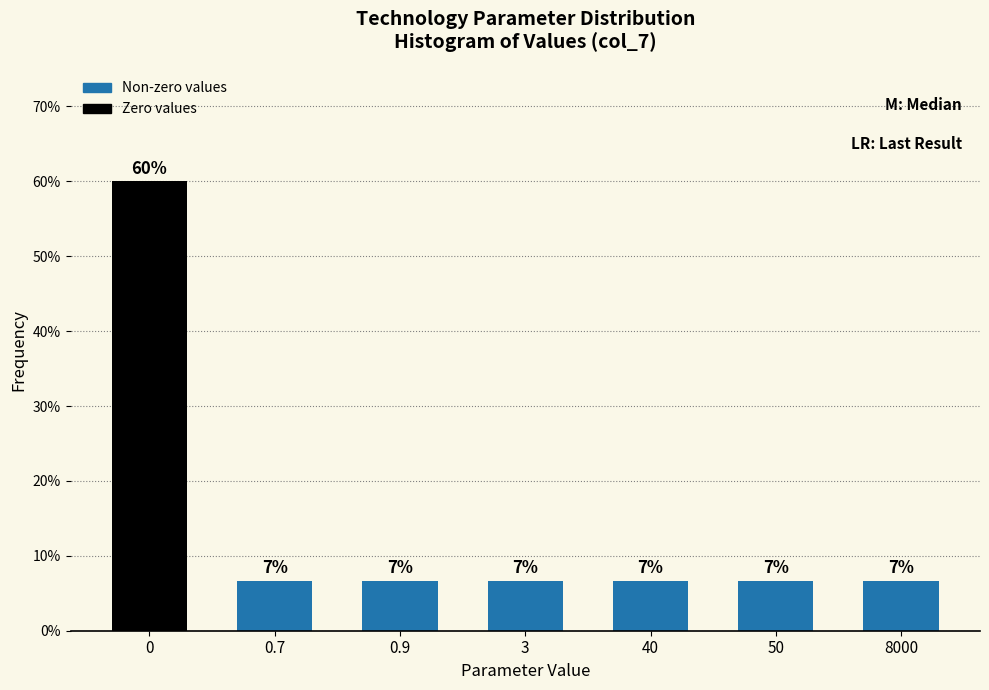

Does the chart contain any negative values?

No